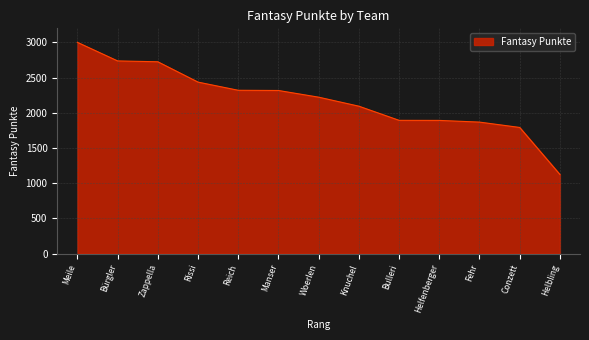

What is the greatest value displayed?

3001